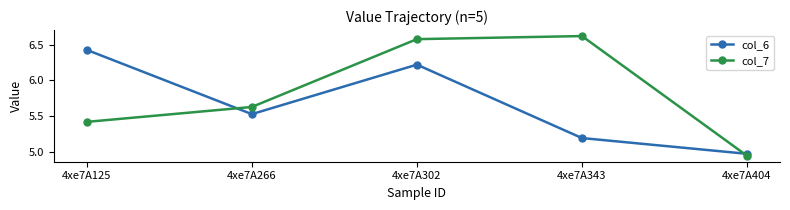

Which series ends up on top after the final intersection of col_7 and col_6?

col_6